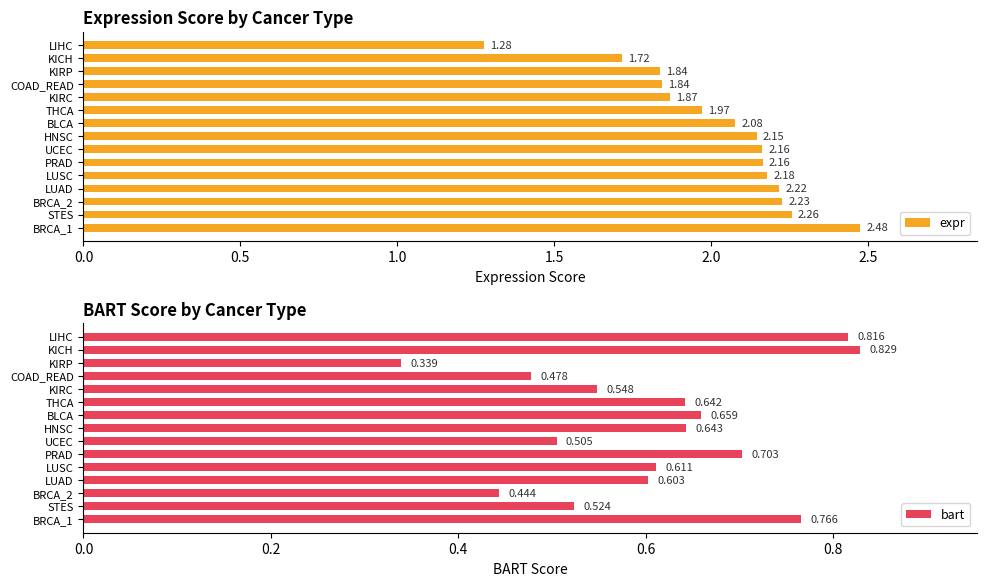

What is the sum of all expr values?

30.4